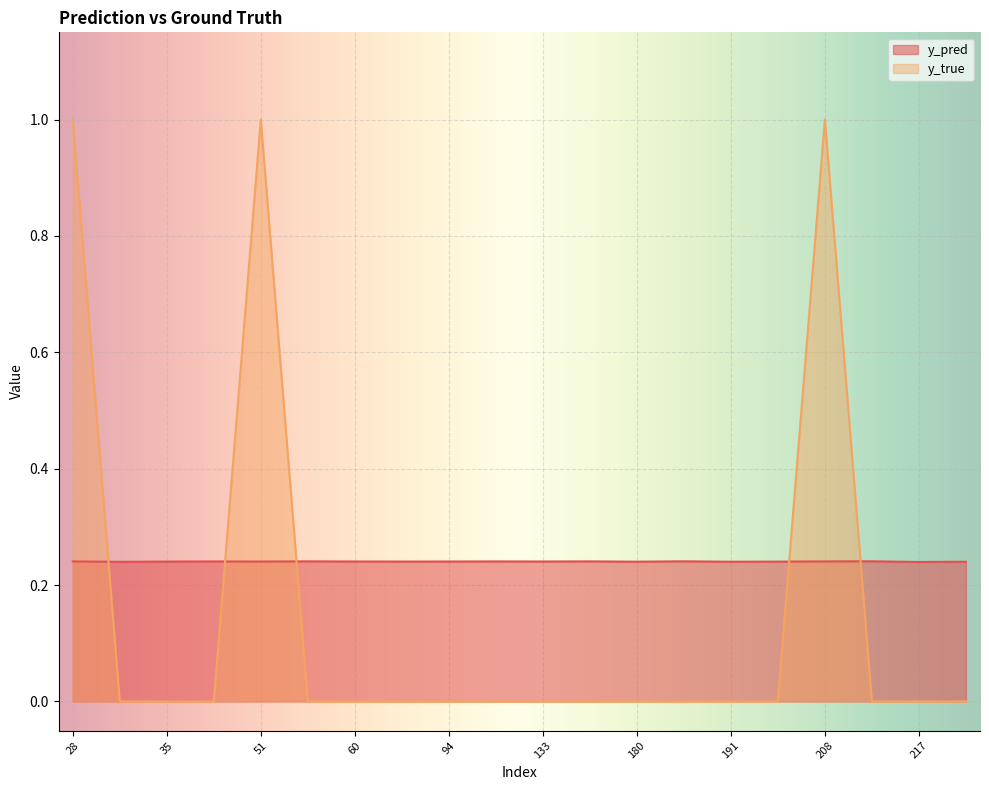

In y_pred, how many points are lower than both neighbors (excluding endpoints)?

7